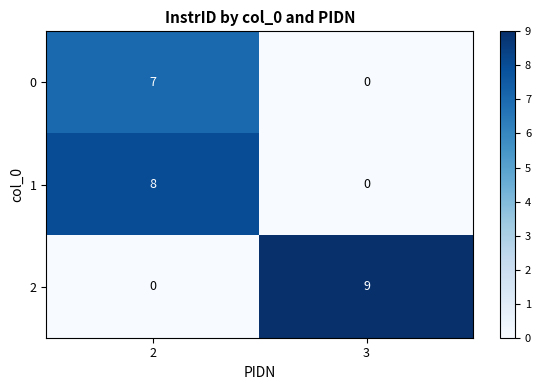

What is the difference between the highest and lowest values at 2?

8